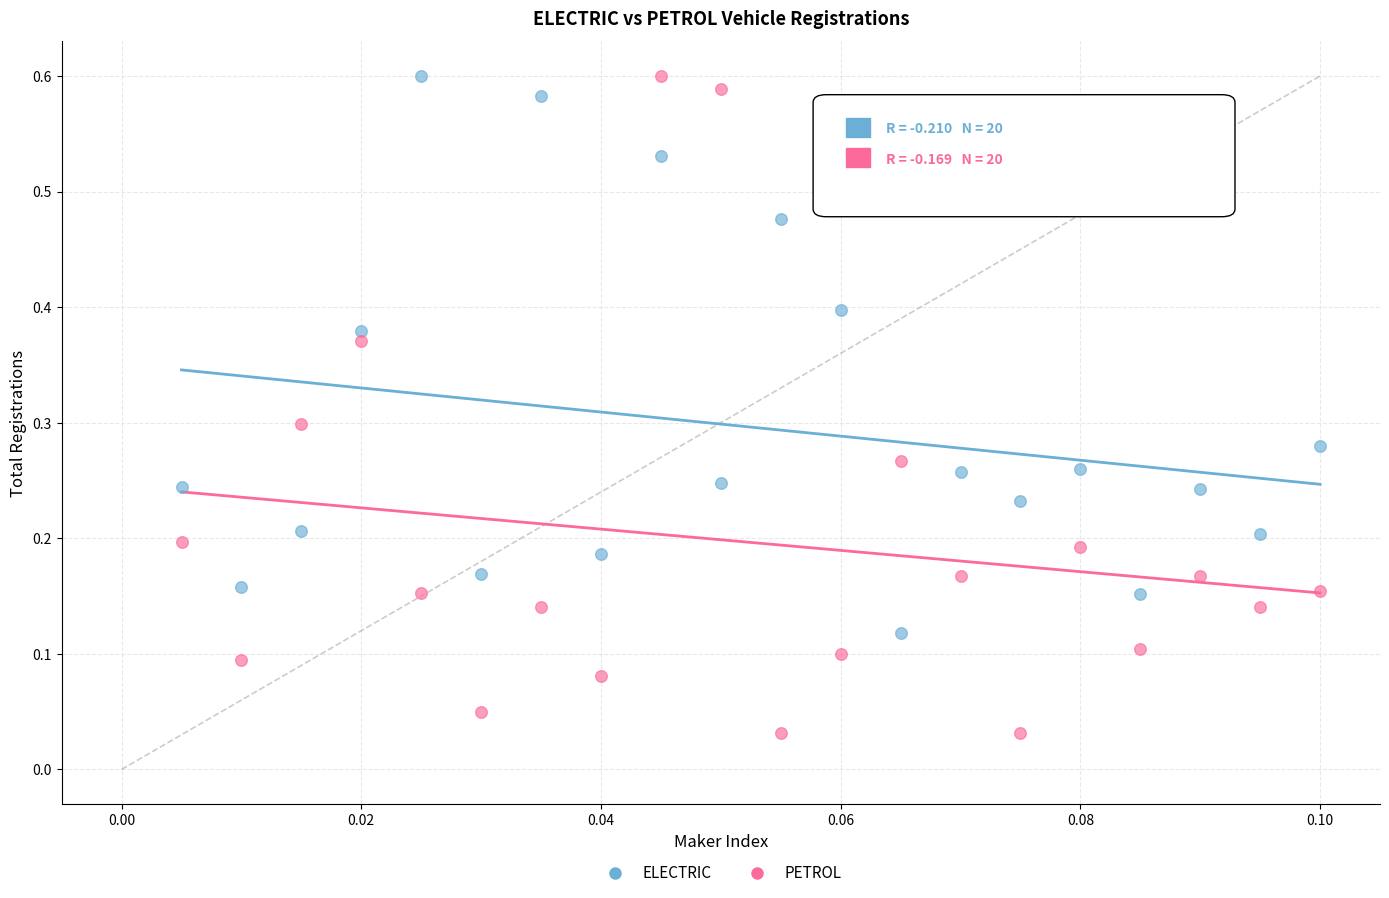

Which series has the widest spread of Y values?

PETROL